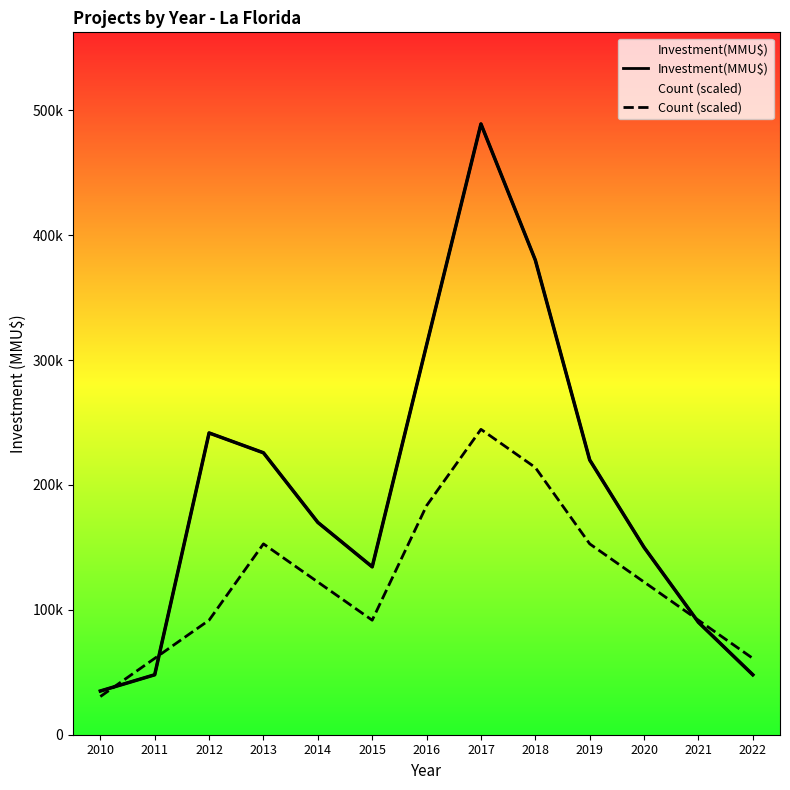

Reading left to right, extract all data points from this chart.

Investment(MMU$): 2010=35000.0	2011=48000.0	2012=241609.0	2013=225724.0	2014=170000.0	2015=134400.0	2016=312000.0	2017=489000.0	2018=380000.0	2019=220000.0	2020=150000.0	2021=90000.0	2022=48000.0
Count (scaled): 2010=30562.5	2011=61125.0	2012=91687.5	2013=152812.5	2014=122250.0	2015=91687.5	2016=183375.0	2017=244500.0	2018=213937.5	2019=152812.5	2020=122250.0	2021=91687.5	2022=61125.0